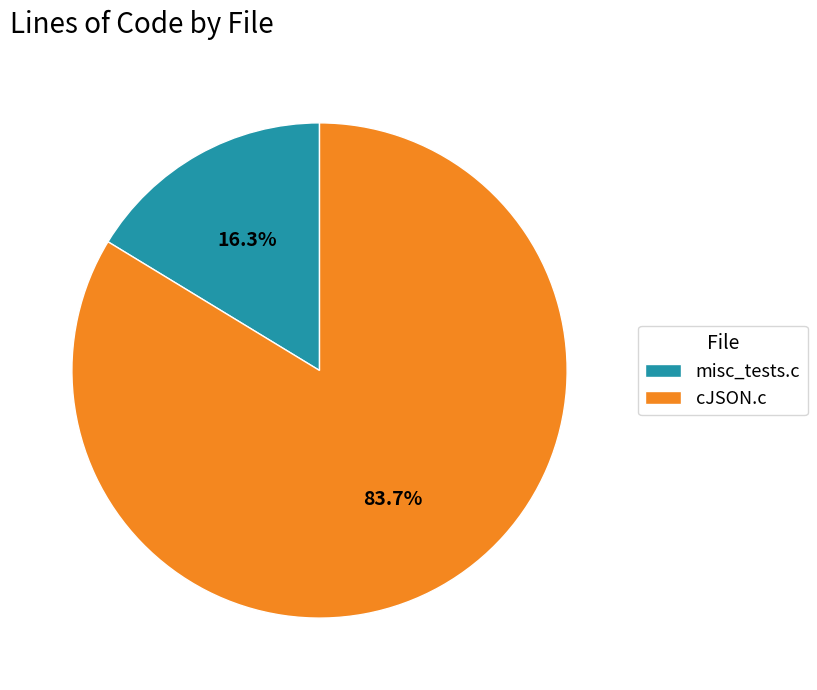

Is there any slice that represents more than half of the pie?

Yes